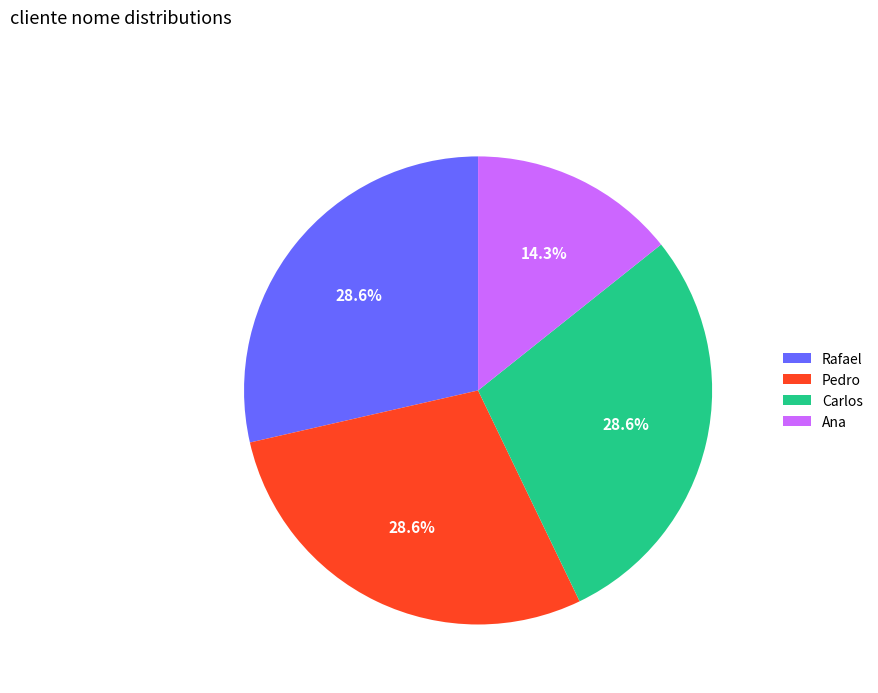

What is the ratio of the value at Carlos to the value at Ana?

2.0